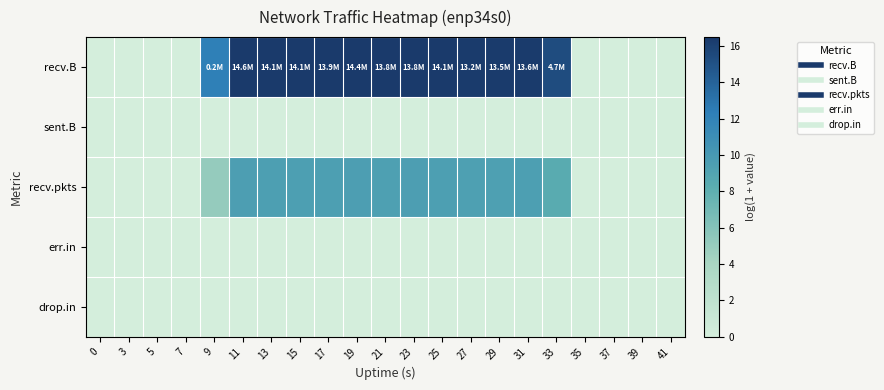

What is the total value across all series at 25?

25.9